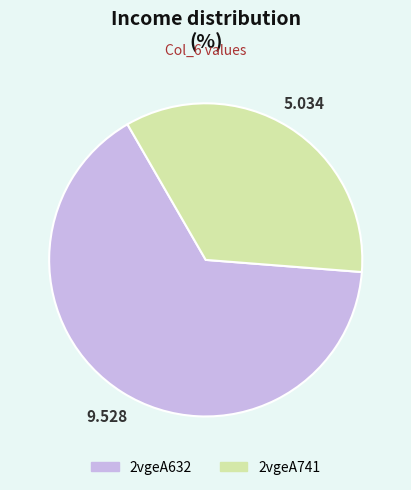

Is the sum of 2vgeA741 and 2vgeA632 greater than half?

Yes